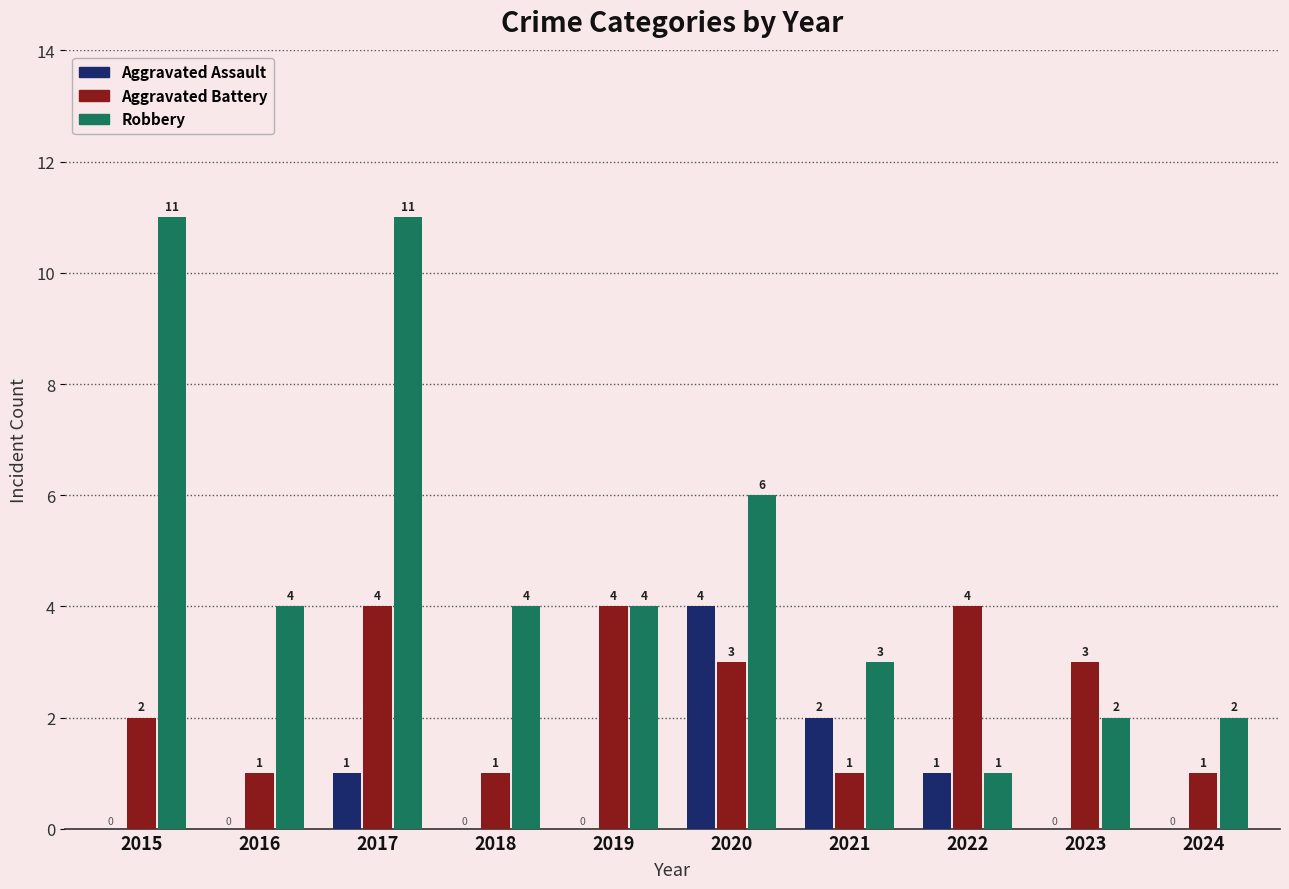

What is the total value across all series at 2023?

5